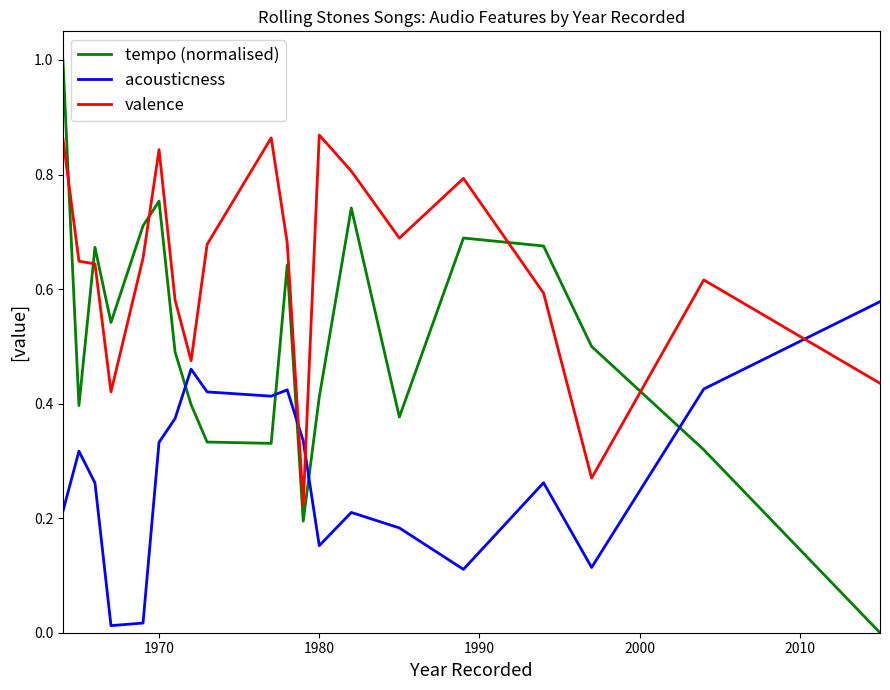

Which series has the largest range (max minus min)?

tempo (normalised)